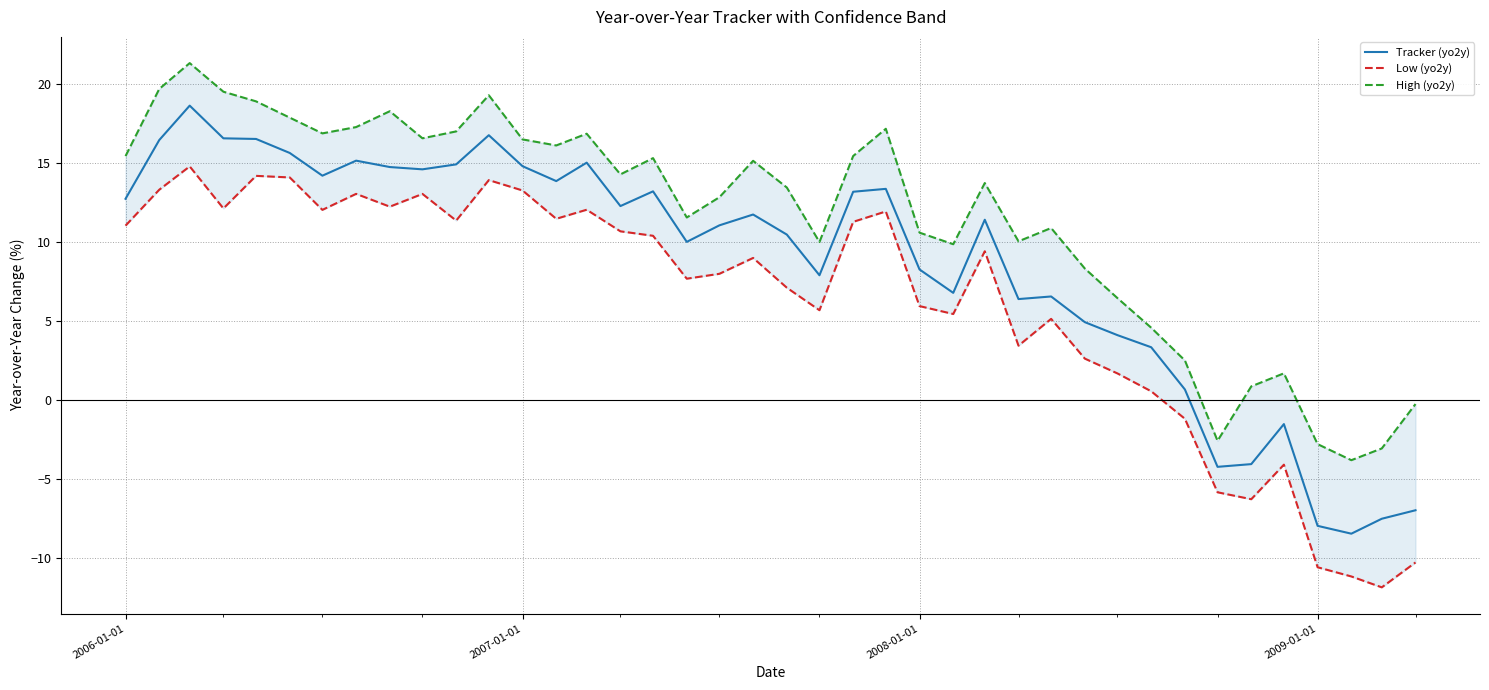

True or false: Tracker (yo2y) has more than 0 points higher than both neighbors.

True